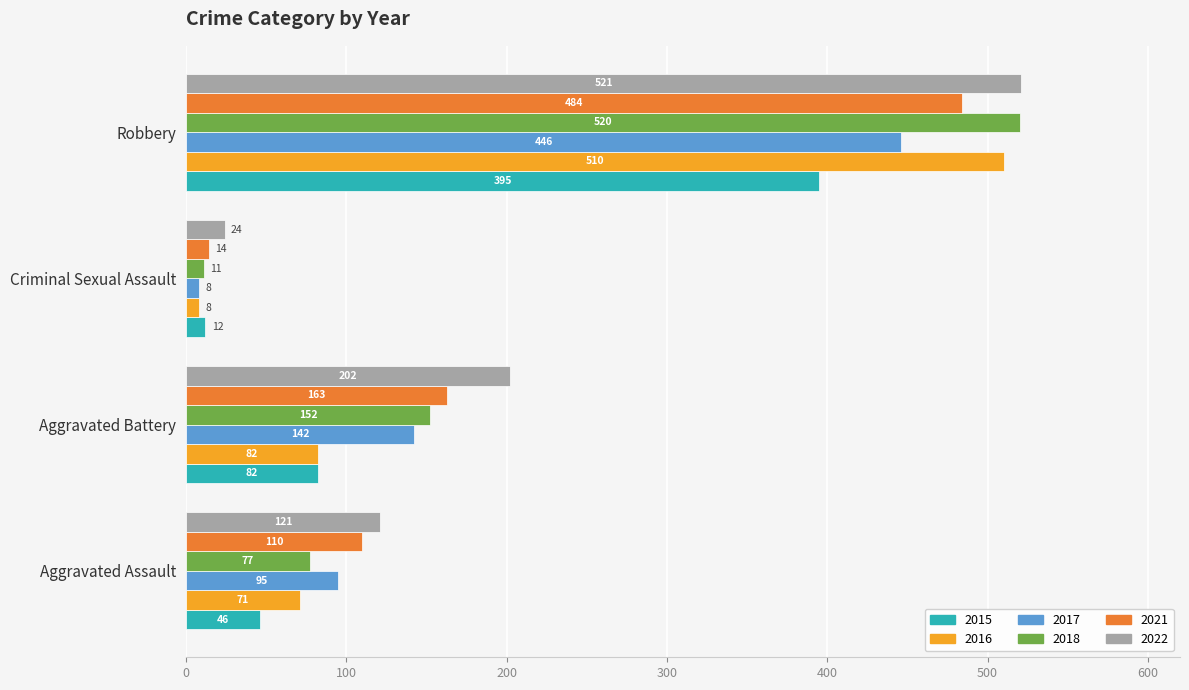

Is it true that 2017 equals 142 at Aggravated Battery?

True